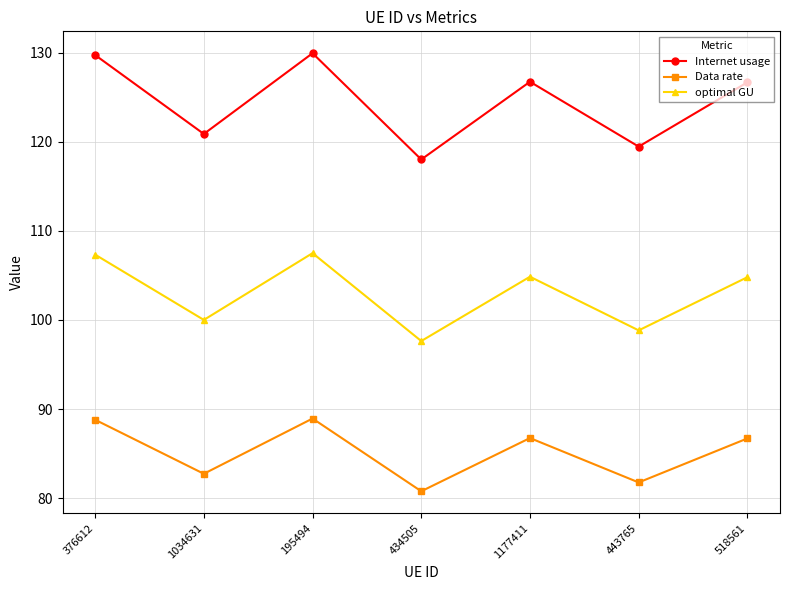

At which category does Internet usage reach its first local valley?

1034631